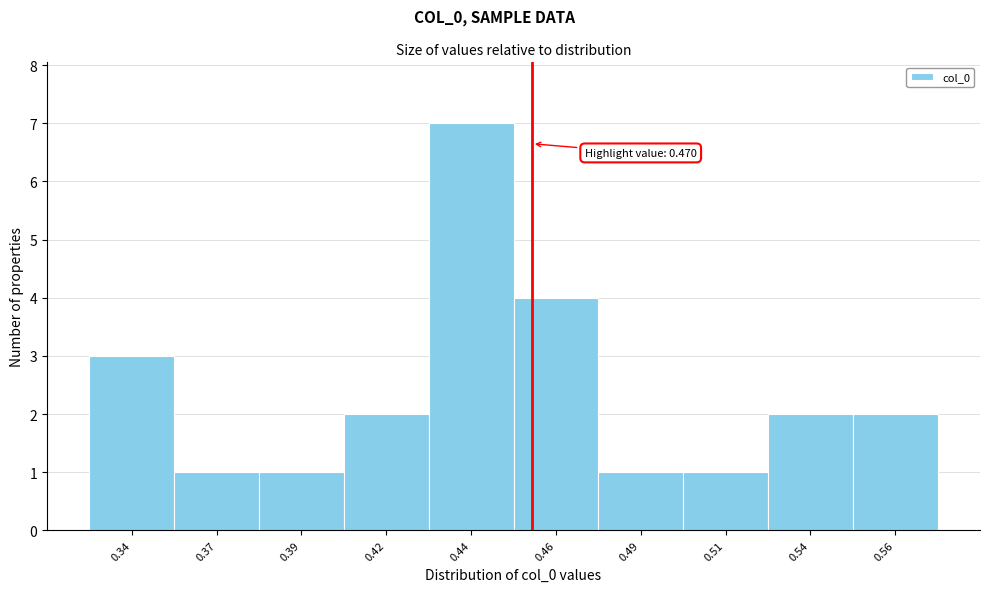

Reading left to right, list all the values displayed in this chart.

3	1	1	2	7	4	1	1	2	2